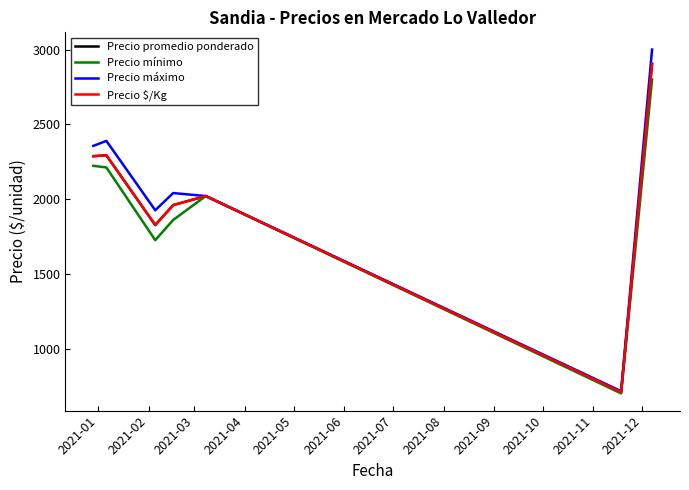

Does the chart display data point markers on the line(s)?

No